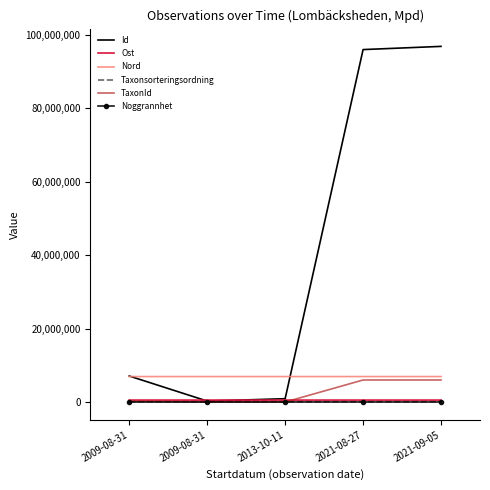

What are all the series names shown in the legend?

Id, Ost, Nord, Taxonsorteringsordning, TaxonId, Noggrannhet